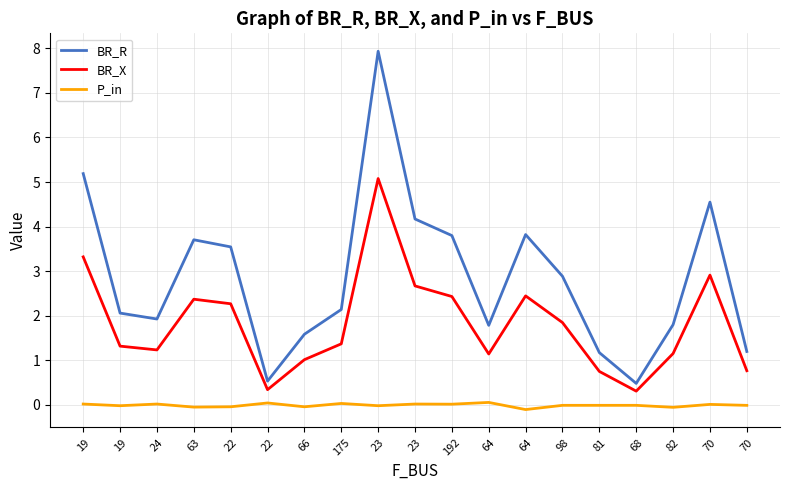

What are all the series names shown in the legend?

BR_R, BR_X, P_in